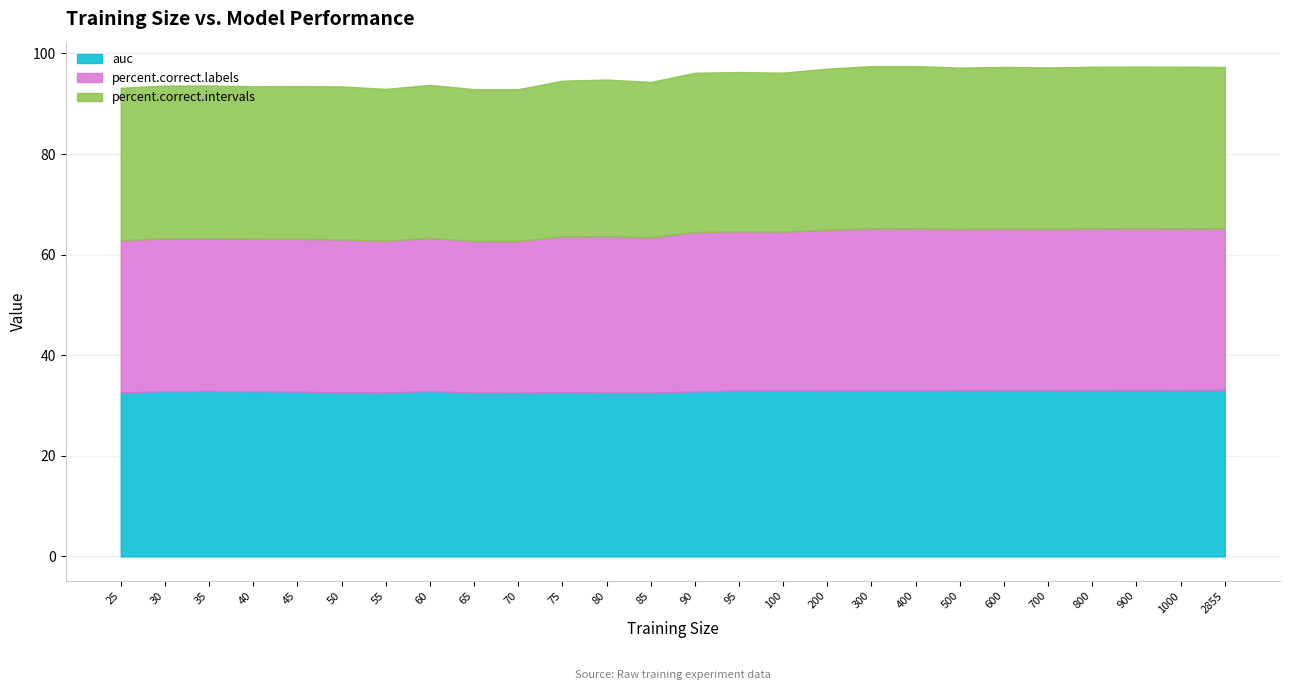

True or false: percent.correct.labels and percent.correct.intervals intersect in this chart.

False